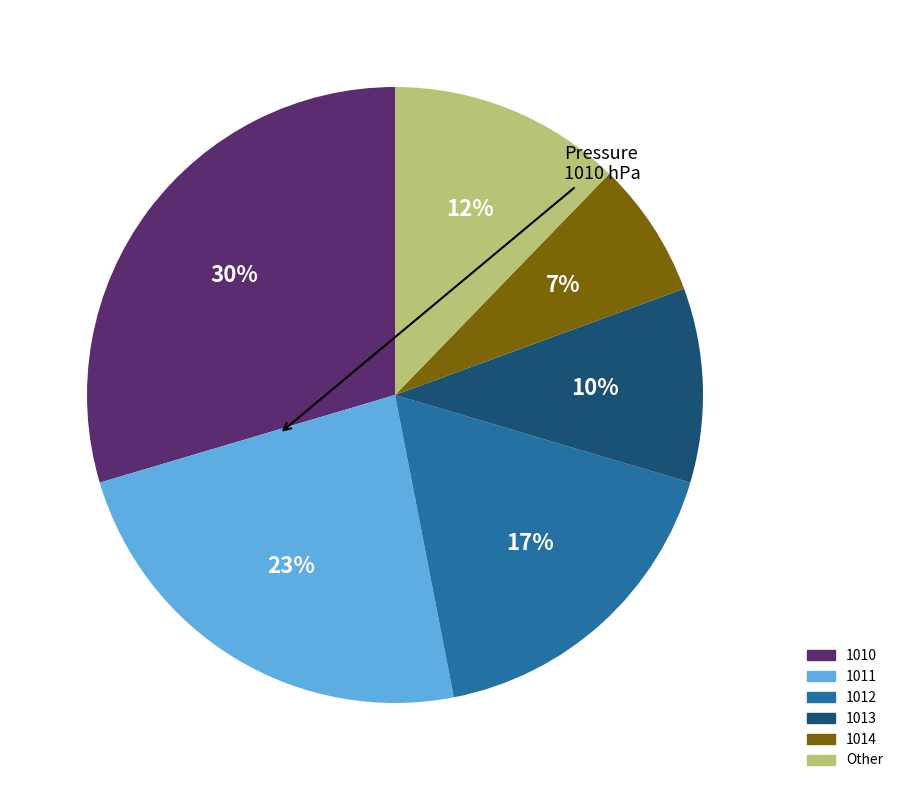

How many slices are in this pie chart?

6